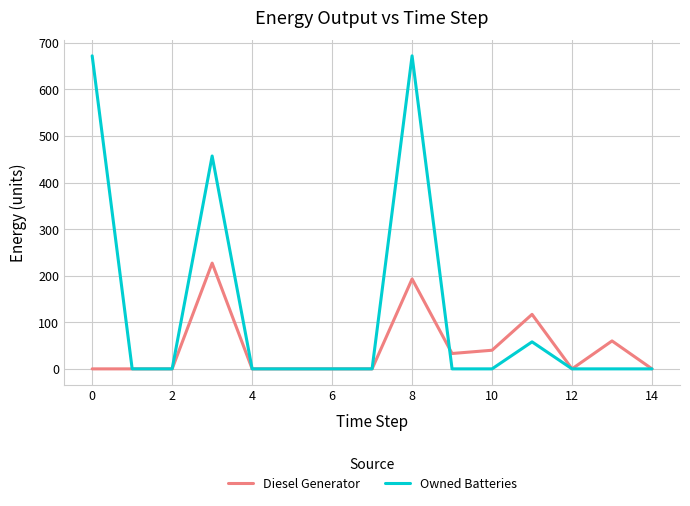

How many lines are shown in the chart?

2